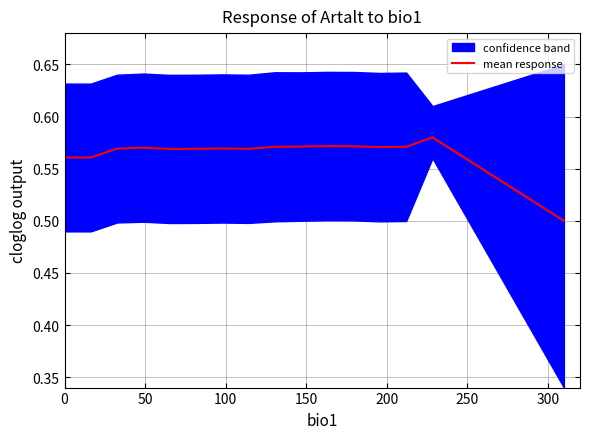

Read the value at 150.

0.6